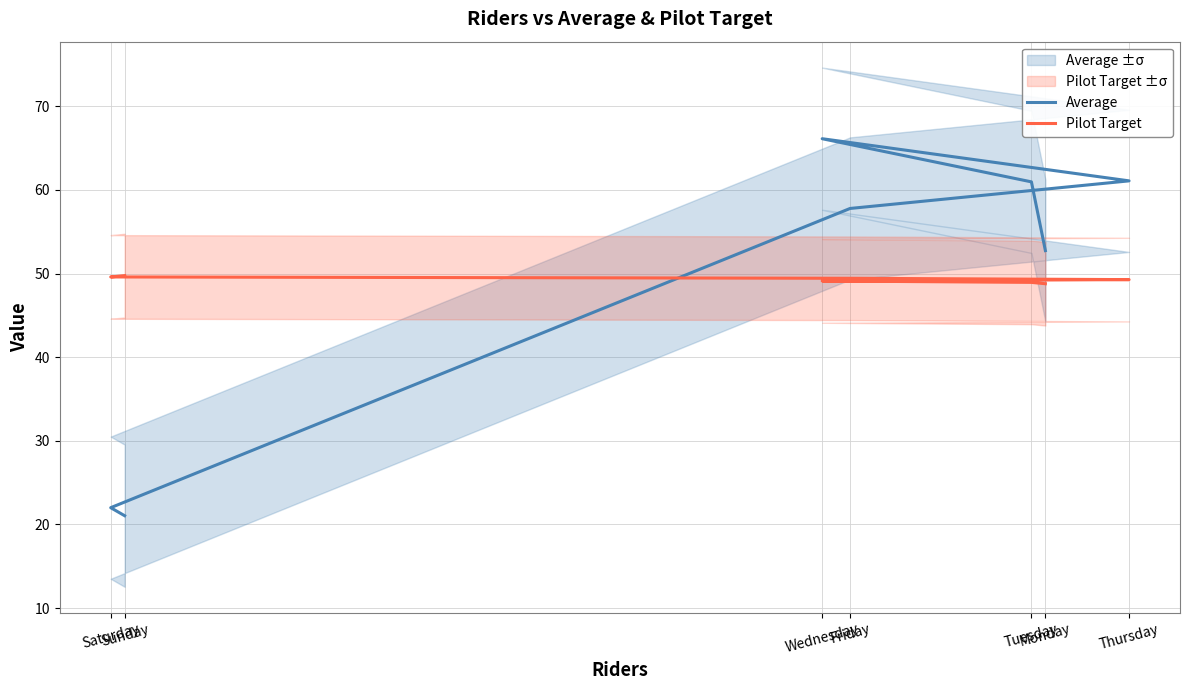

How many interior local peaks does the Average series have?

1